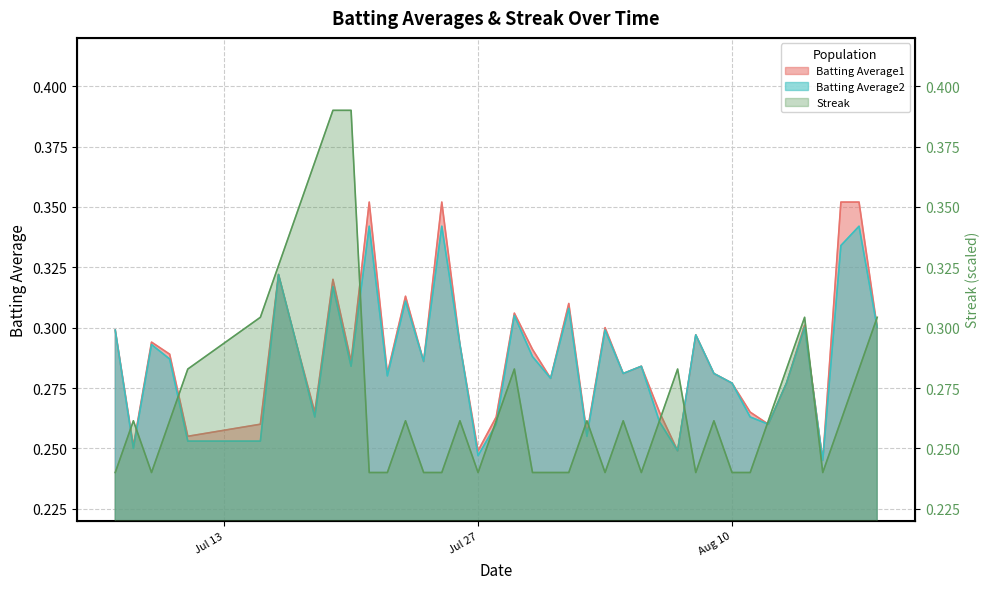

Is it true that Batting Average2 equals 0.4 at 2010-08-18?

False